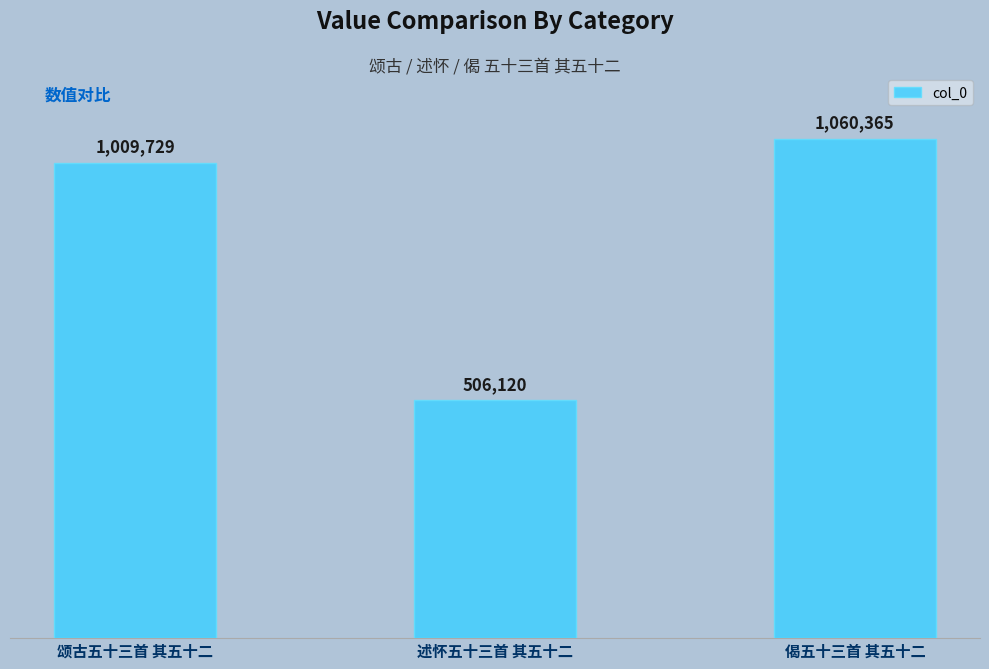

Reading left to right, what are all the values shown in this chart?

1009729	506120	1060365